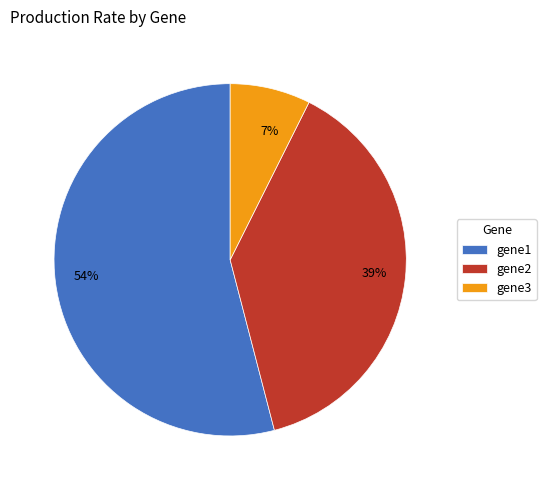

Combined, do gene3 and gene2 account for over 50%?

No